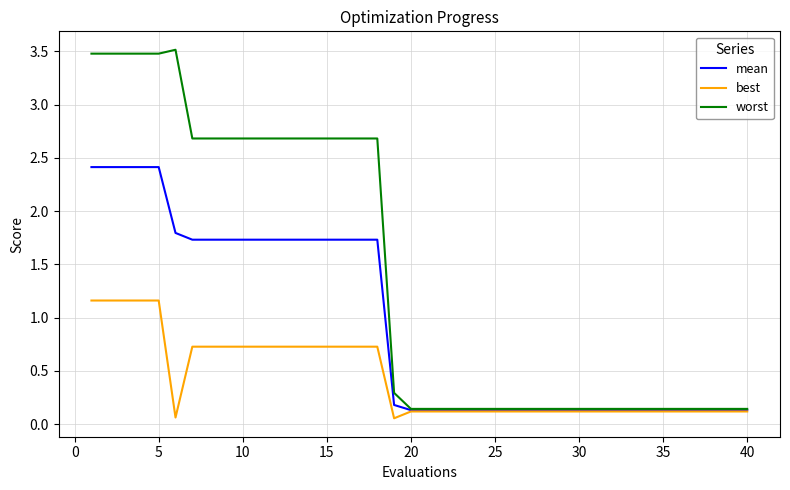

What is the maximum value shown in the chart?

3.5